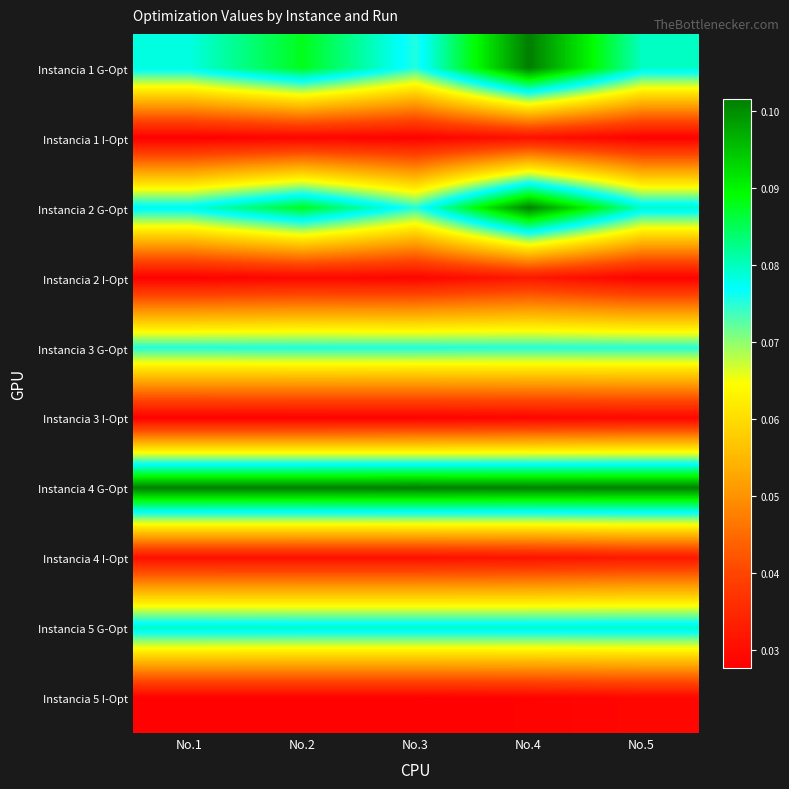

What is the greatest value displayed?

0.1